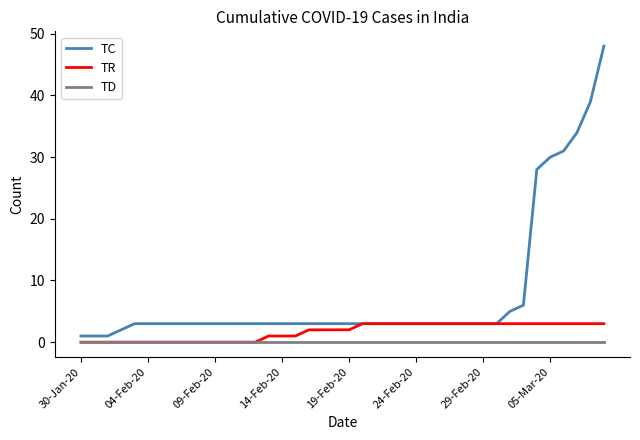

List the series in order of their overall mean, lowest first.

TD, TR, TC